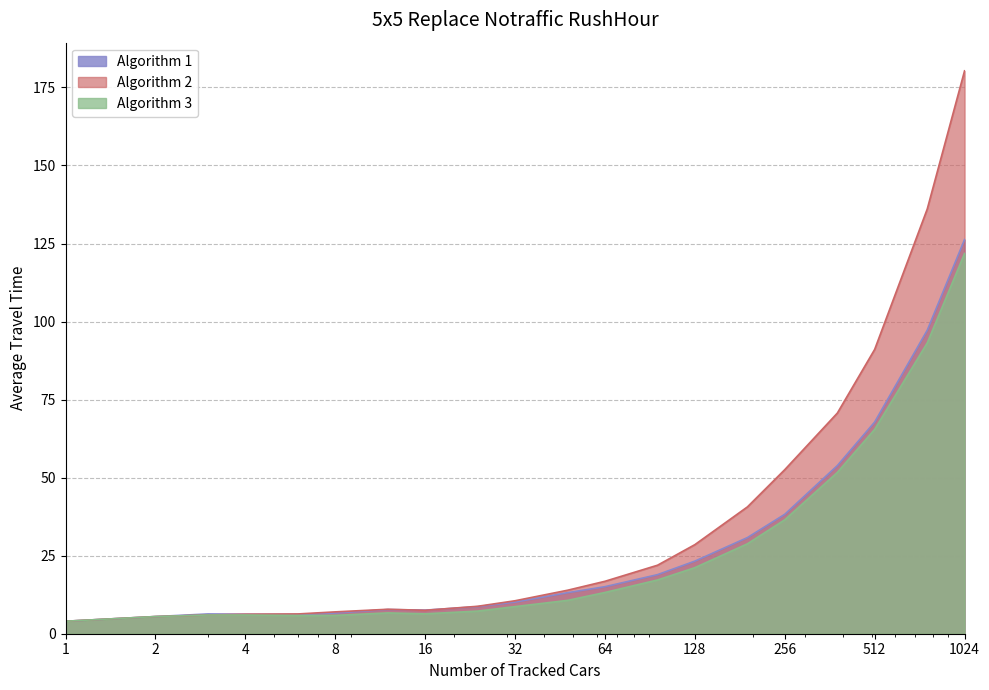

At which category is the sum across all series the highest?

1024